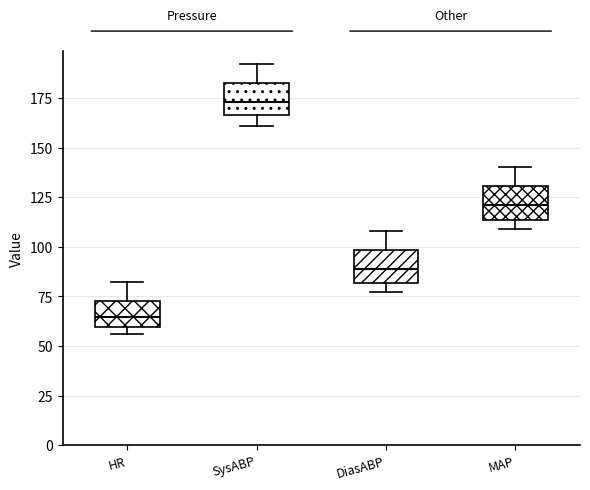

Where does the upper whisker of the box for HR end on the y-axis? The values are not printed on the chart, so give them approximately, as read against the axis.

80